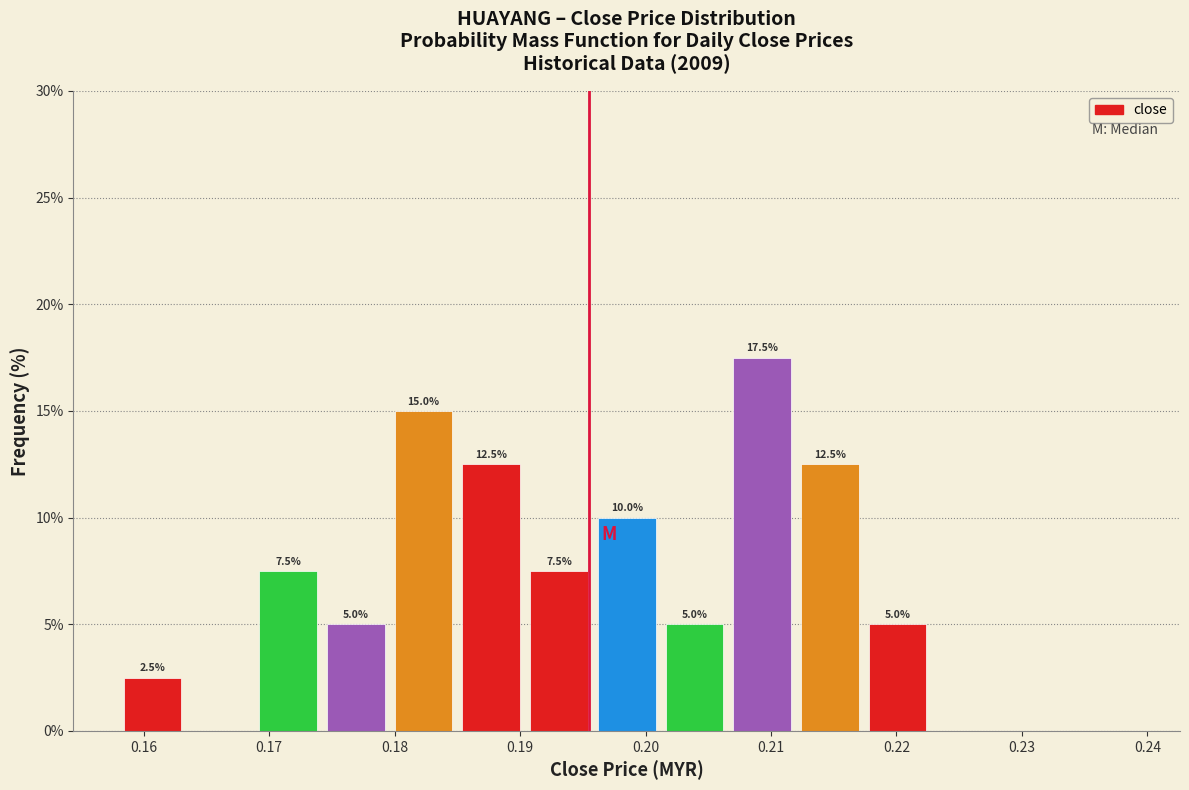

Over which range of the x-axis is the bar tallest?

0.207 to 0.212